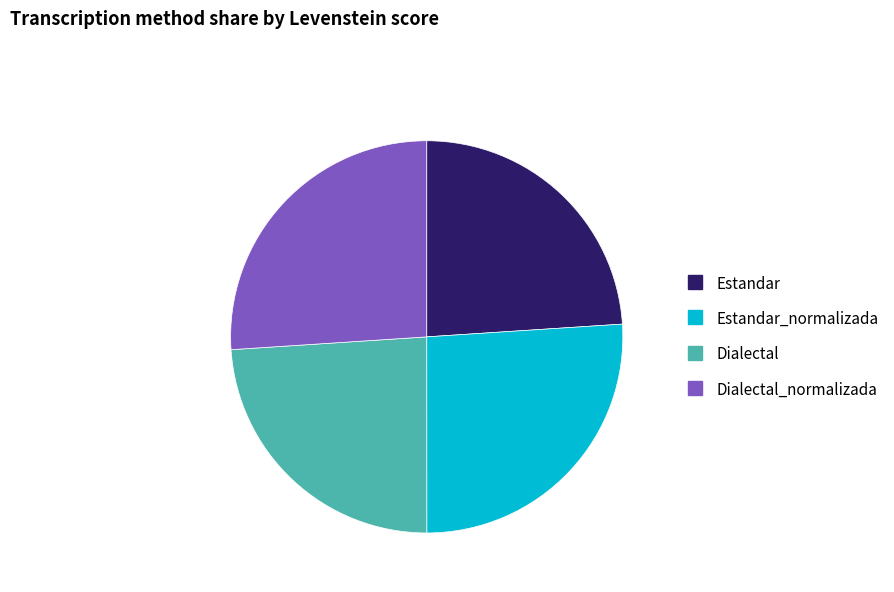

Is there a majority slice in this chart?

No